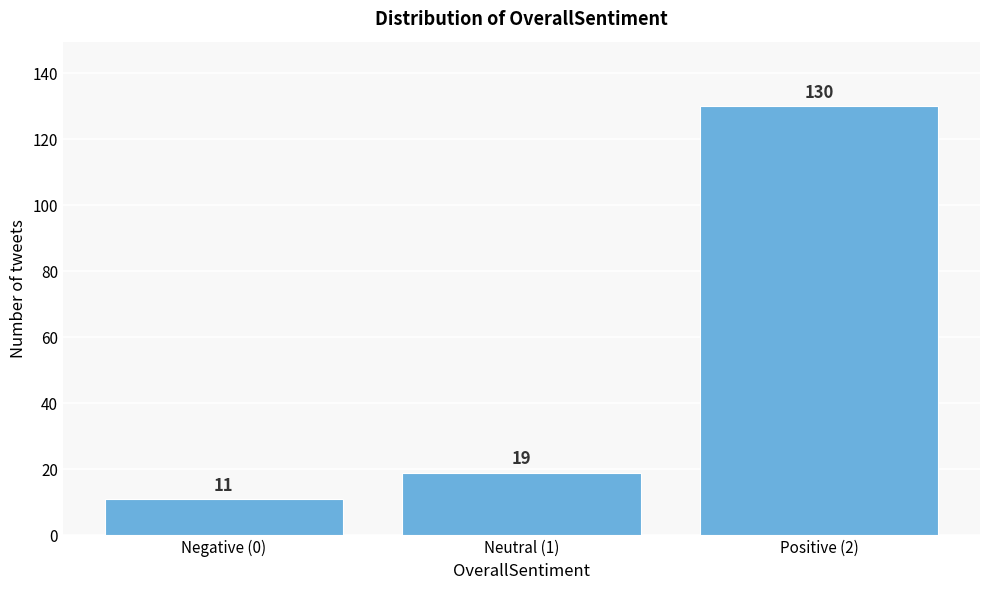

Reading left to right, what are all the values shown in this chart?

Negative (0)=11	Neutral (1)=19	Positive (2)=130